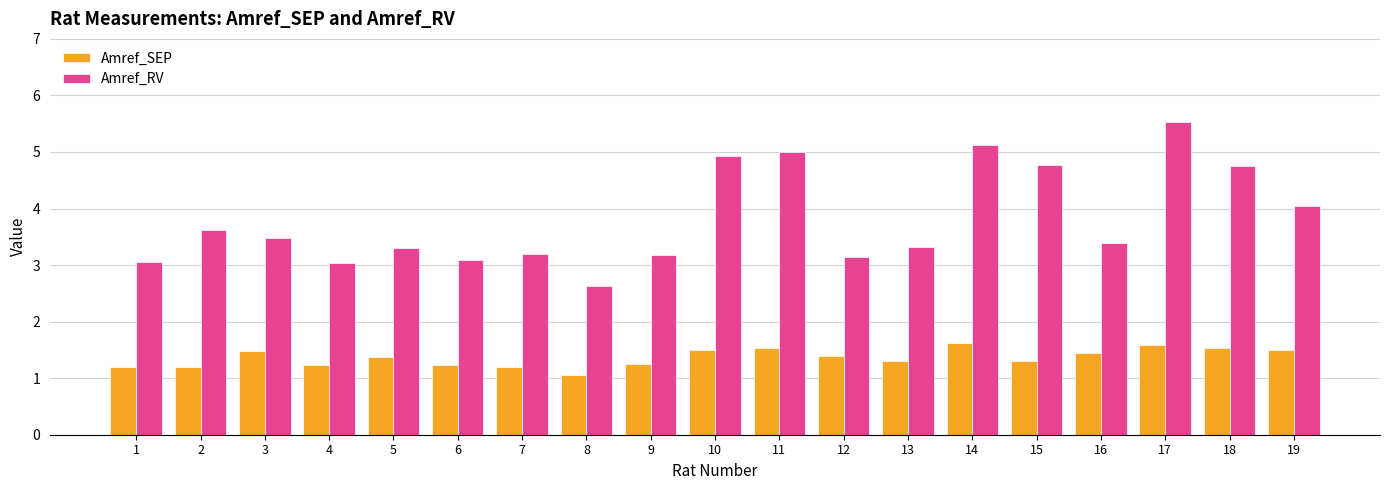

Rank the series by their maximum value, from lowest to highest.

Amref_SEP, Amref_RV